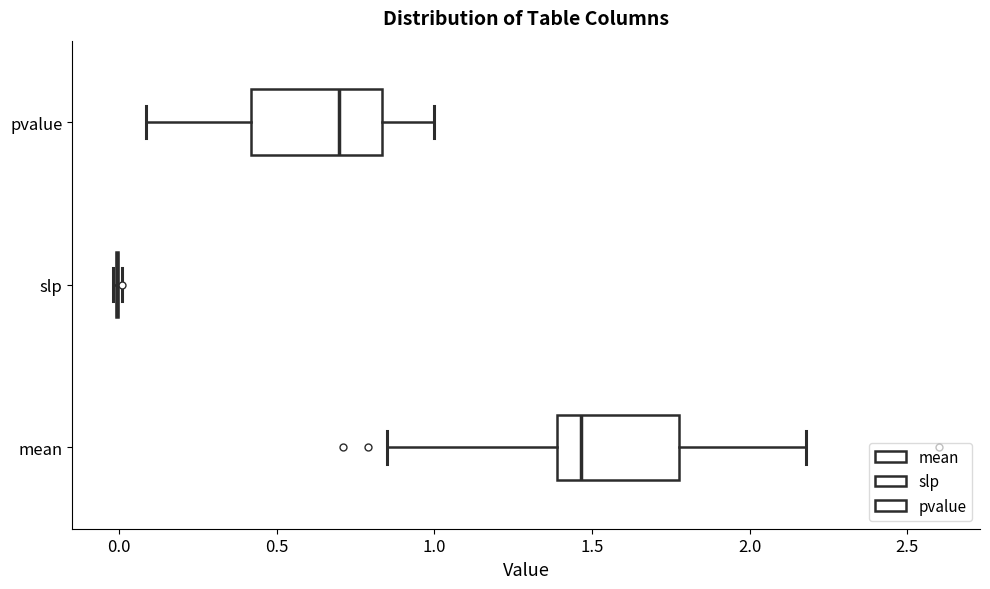

Reading bottom to top, transcribe this box plot: for each box, give where its median line is, the range the box spans, and where its two whiskers end, as read against the x-axis. The values are not printed on the chart, so give them approximately, as read against the axis.

mean: median 1.45, box 1.40 to 1.80, whiskers 0.85 to 2.20
slp: box collapsed to a line at 0.00, whiskers 0.00 to 0.00
pvalue: median 0.70, box 0.40 to 0.85, whiskers 0.10 to 1.00